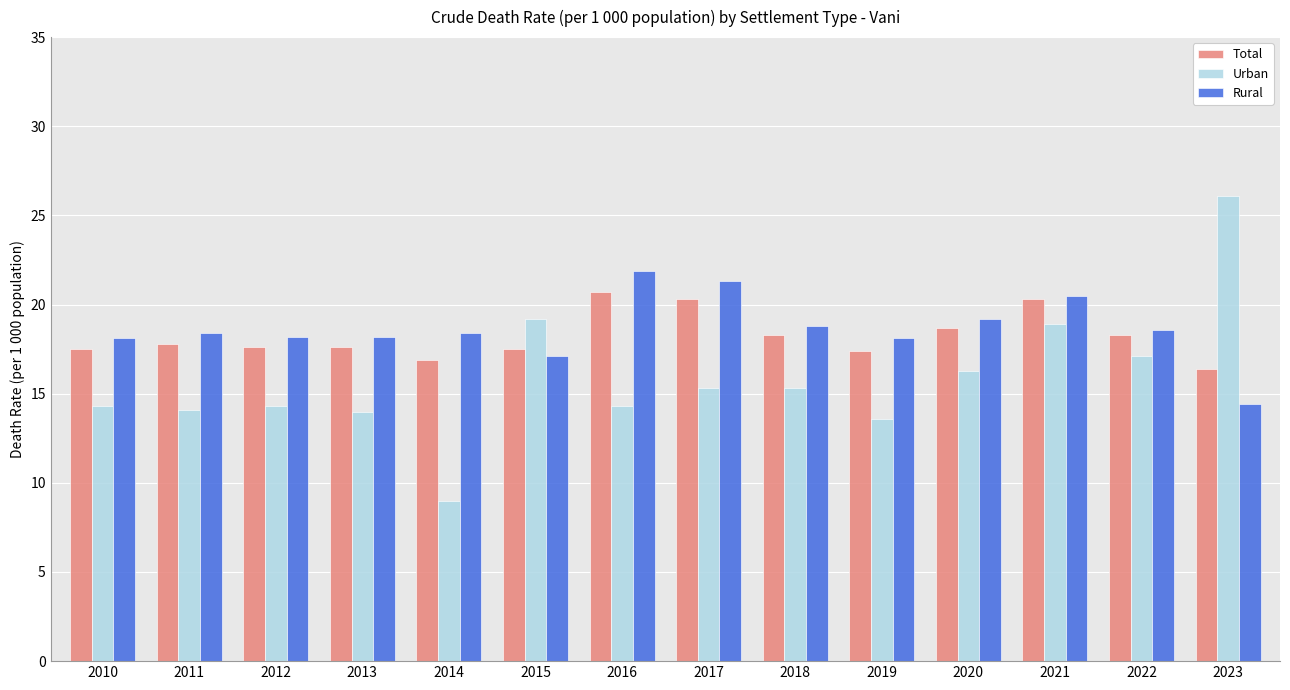

Which series has the largest range (max minus min)?

Urban